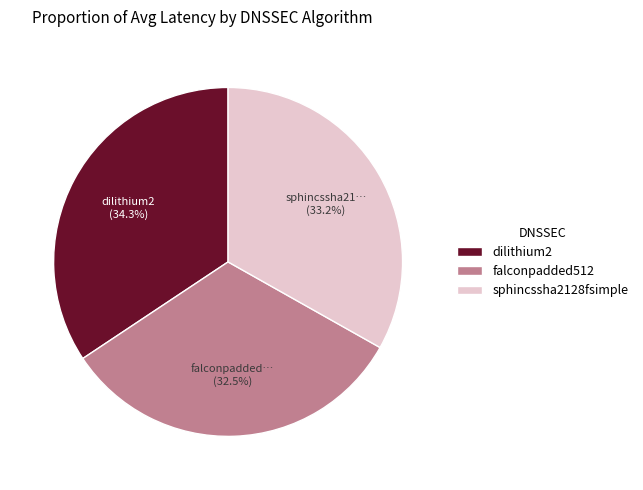

To the nearest percent, what is the combined percentage of falconpadded512 and dilithium2?

67%